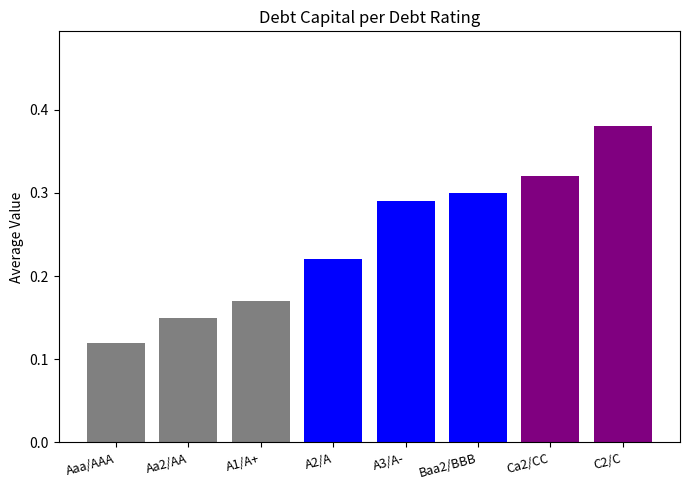

Is it true that the value at A1/A+ is 0.3?

False